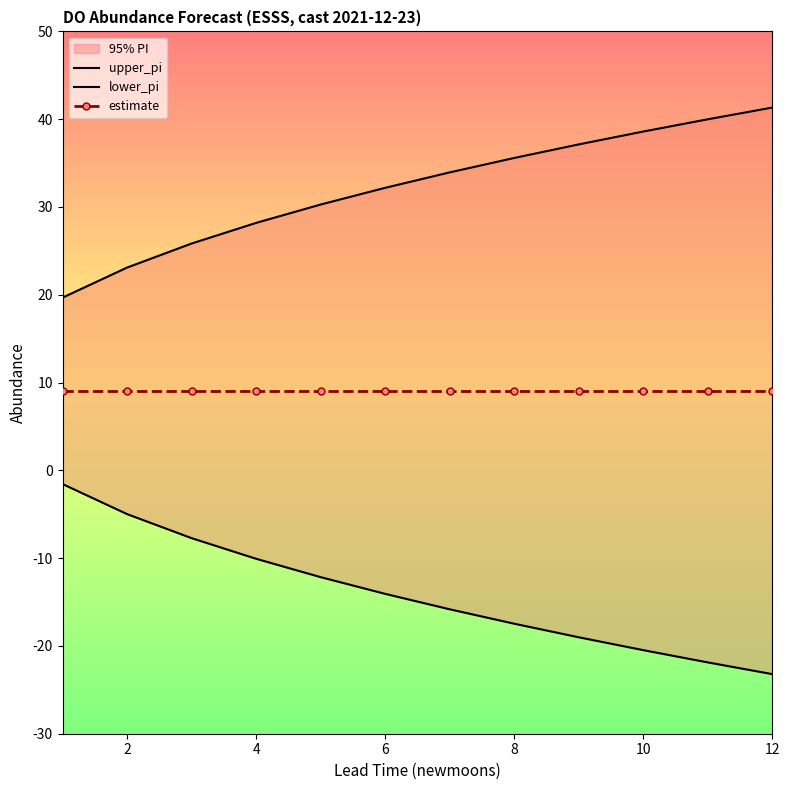

What is the approximate value of estimate at 2?

9.1